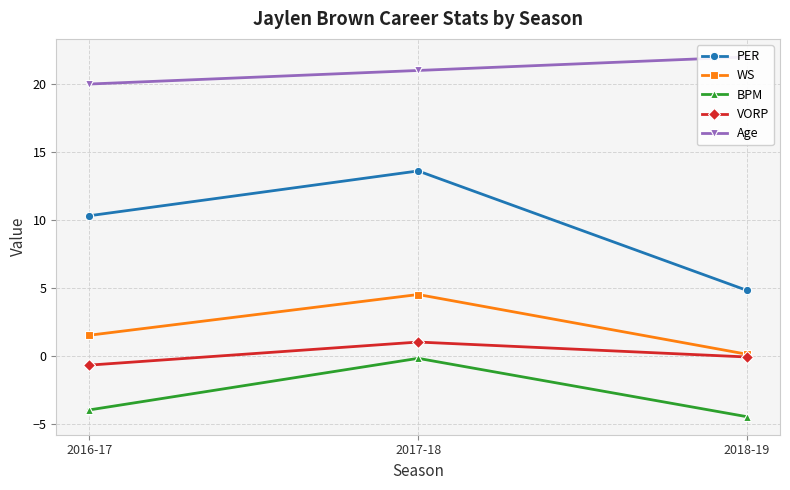

What is the total value across all series at 2018-19?

22.3